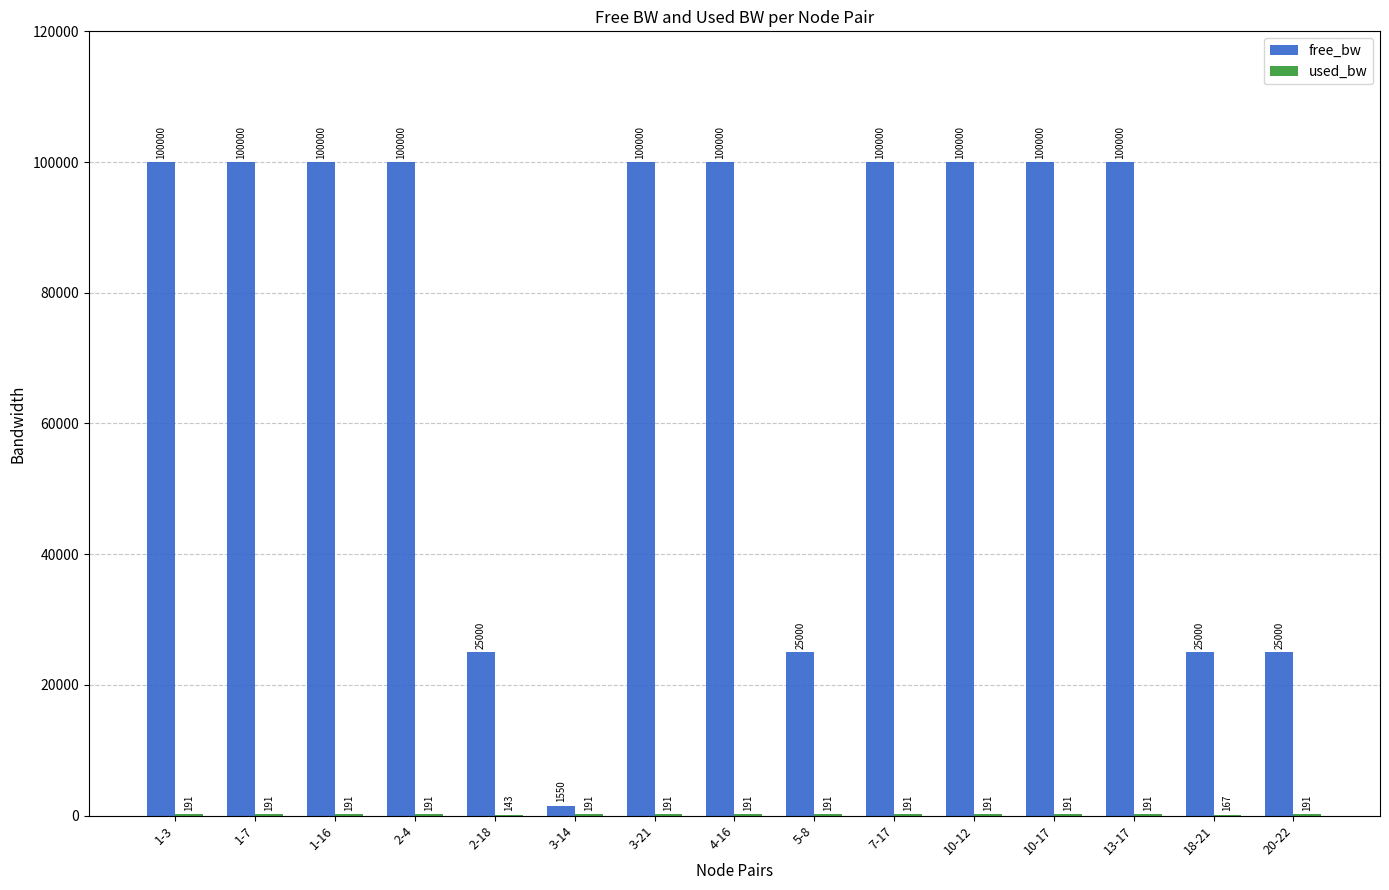

What is the maximum value shown in the chart?

99999.8